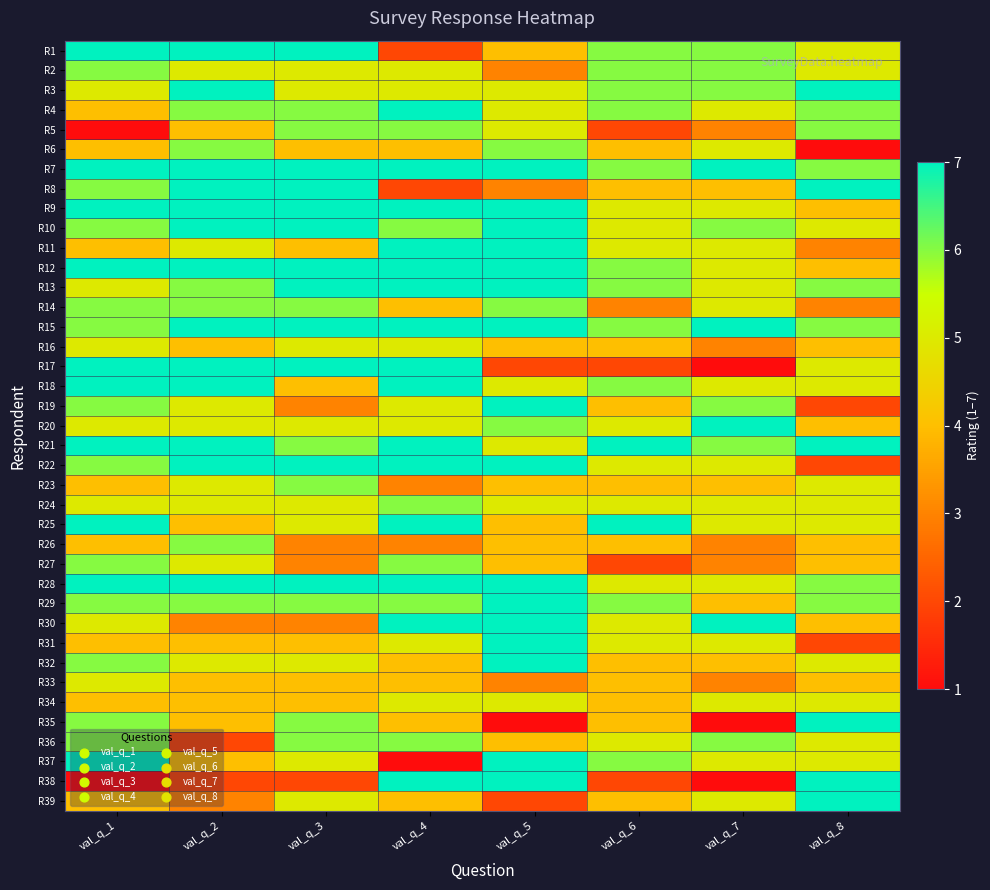

How many distinct data groups are displayed?

39